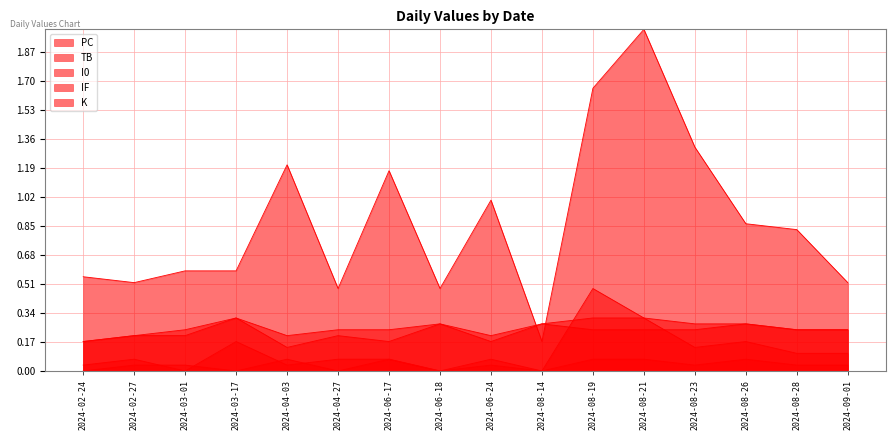

In I0, how many points are lower than both neighbors (excluding endpoints)?

3